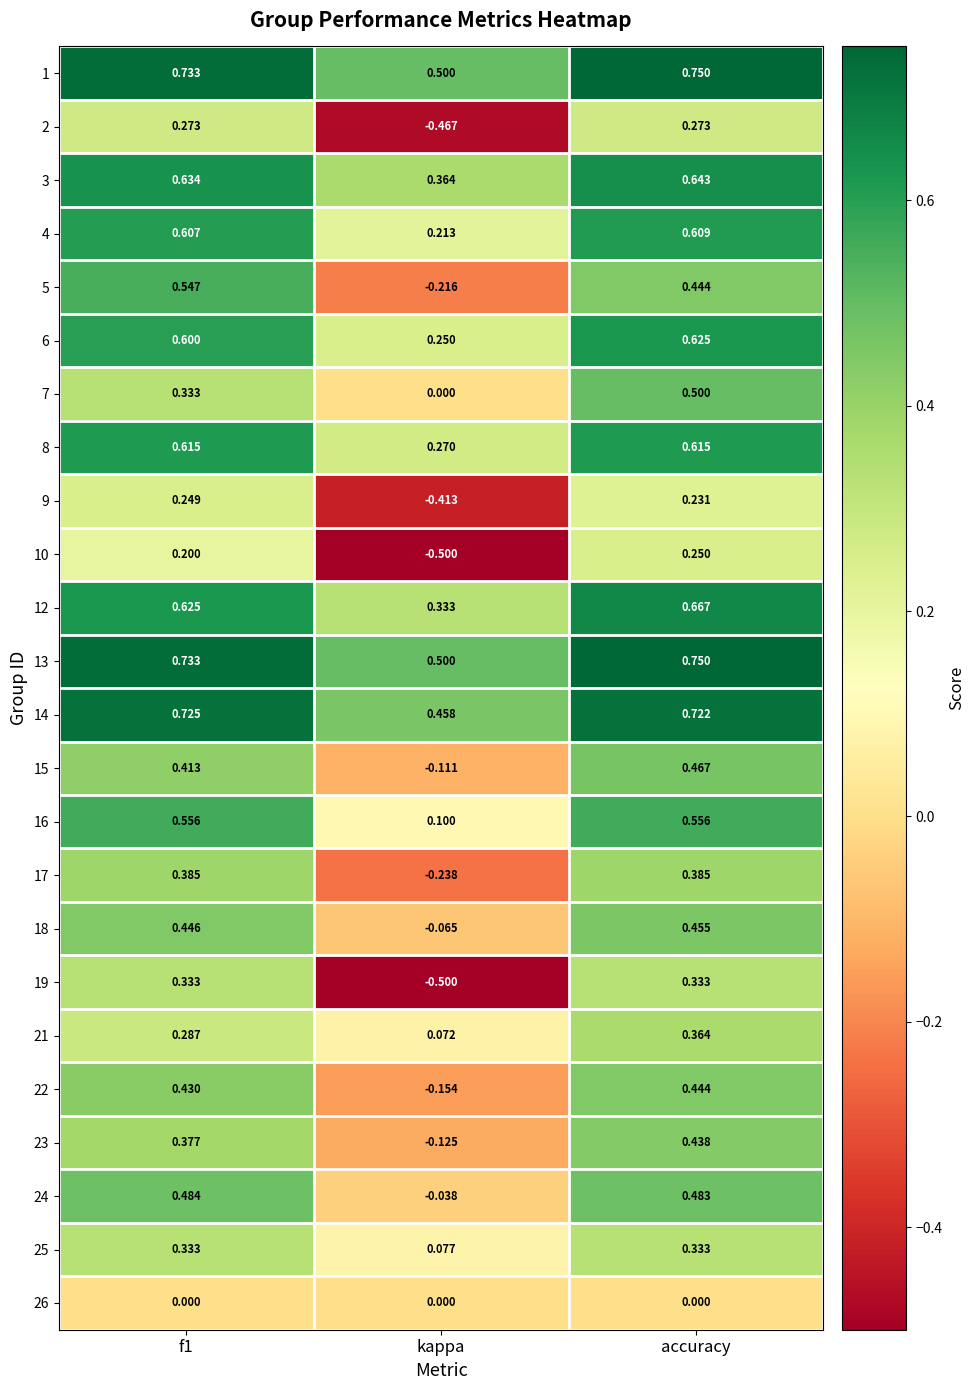

Count the number of data series in this chart.

24